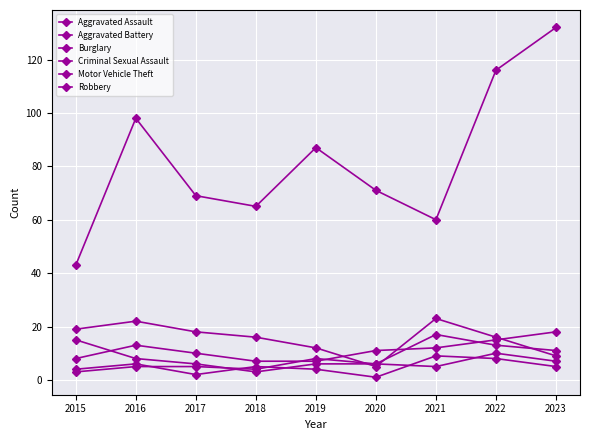

What is the sum of all Aggravated Battery values?

72